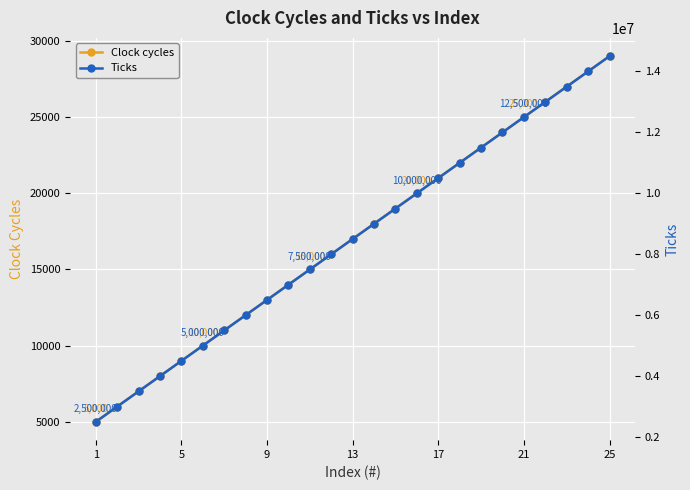

What is the sum of the Clock cycles values at 13 and 21?

42000